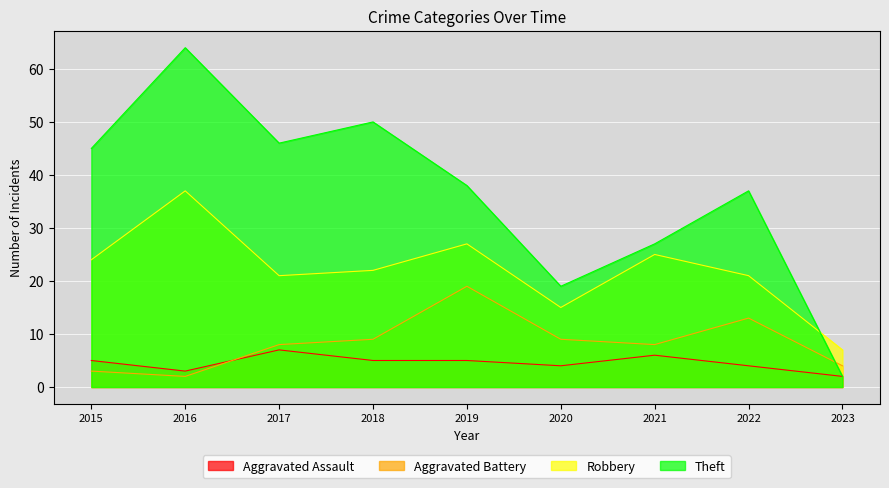

At which category is the sum across all series the highest?

2016